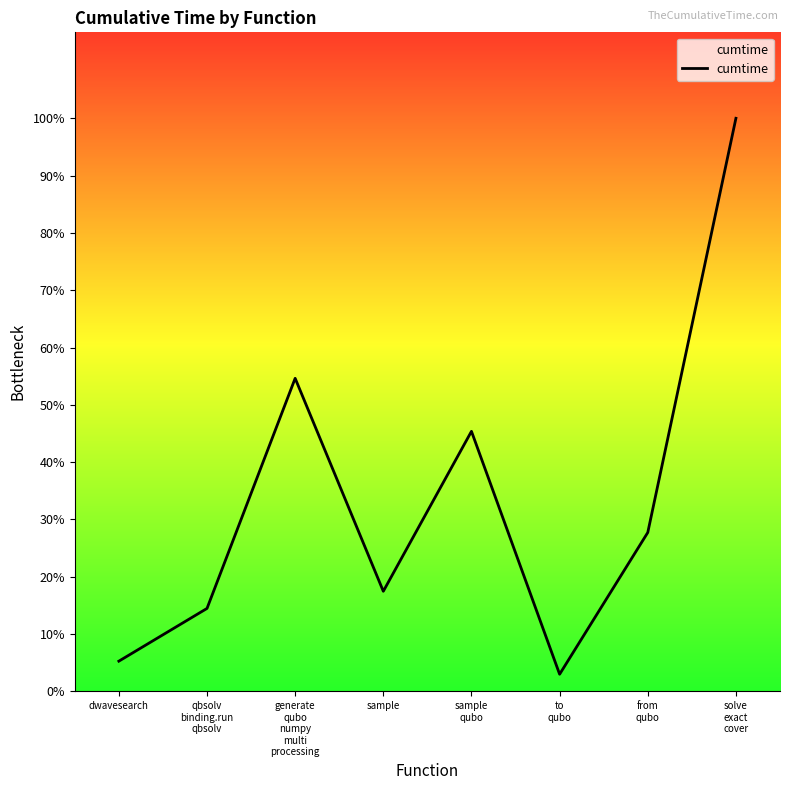

What is the sum of the values at sample and qbsolv
binding.run
qbsolv?

31.9